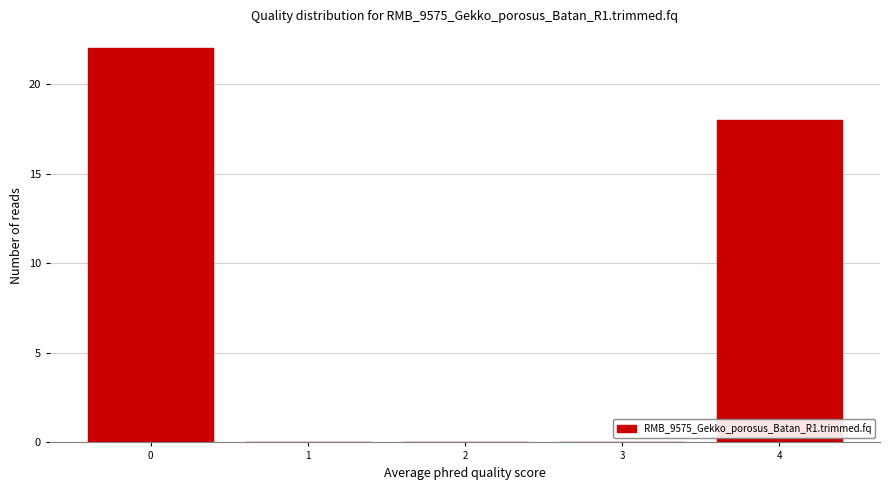

Reading left to right, what are all the values shown in this chart?

0=22	1=0	2=0	3=0	4=18